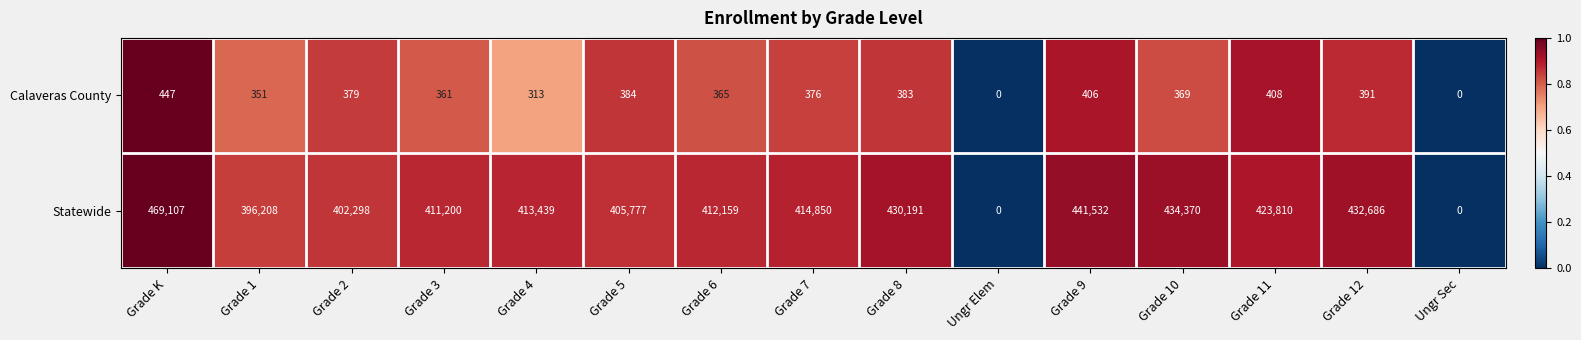

Reading left to right, transcribe all the data shown in this chart.

Calaveras County: Grade K=447	Grade 1=351	Grade 2=379	Grade 3=361	Grade 4=313	Grade 5=384	Grade 6=365	Grade 7=376	Grade 8=383	Ungr Elem=0	Grade 9=406	Grade 10=369	Grade 11=408	Grade 12=391	Ungr Sec=0
Statewide: Grade K=469107	Grade 1=396208	Grade 2=402298	Grade 3=411200	Grade 4=413439	Grade 5=405777	Grade 6=412159	Grade 7=414850	Grade 8=430191	Ungr Elem=0	Grade 9=441532	Grade 10=434370	Grade 11=423810	Grade 12=432686	Ungr Sec=0